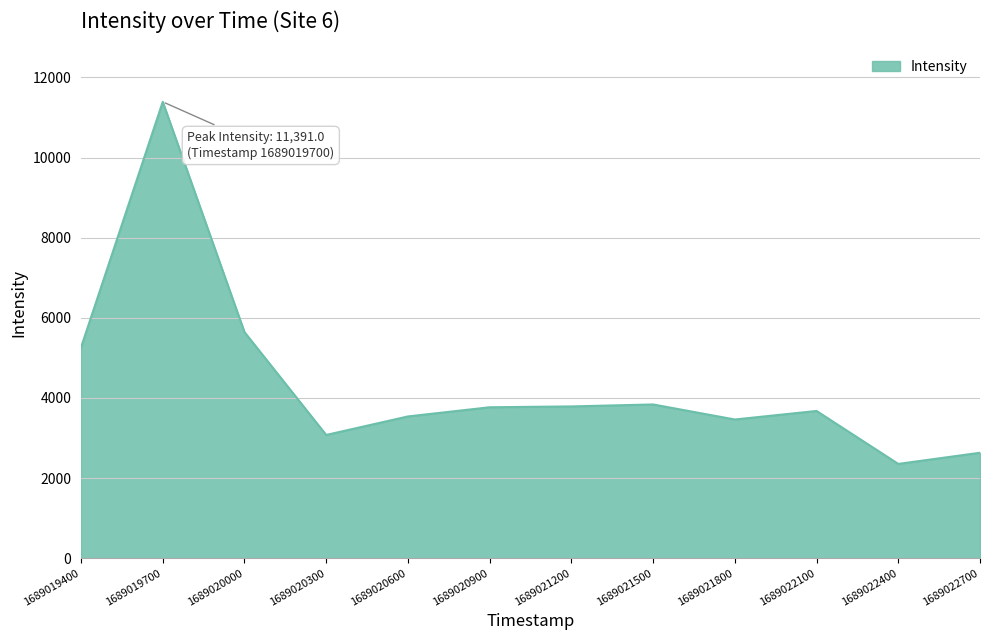

Which has a higher value, 1689022400 or 1689020300?

1689020300